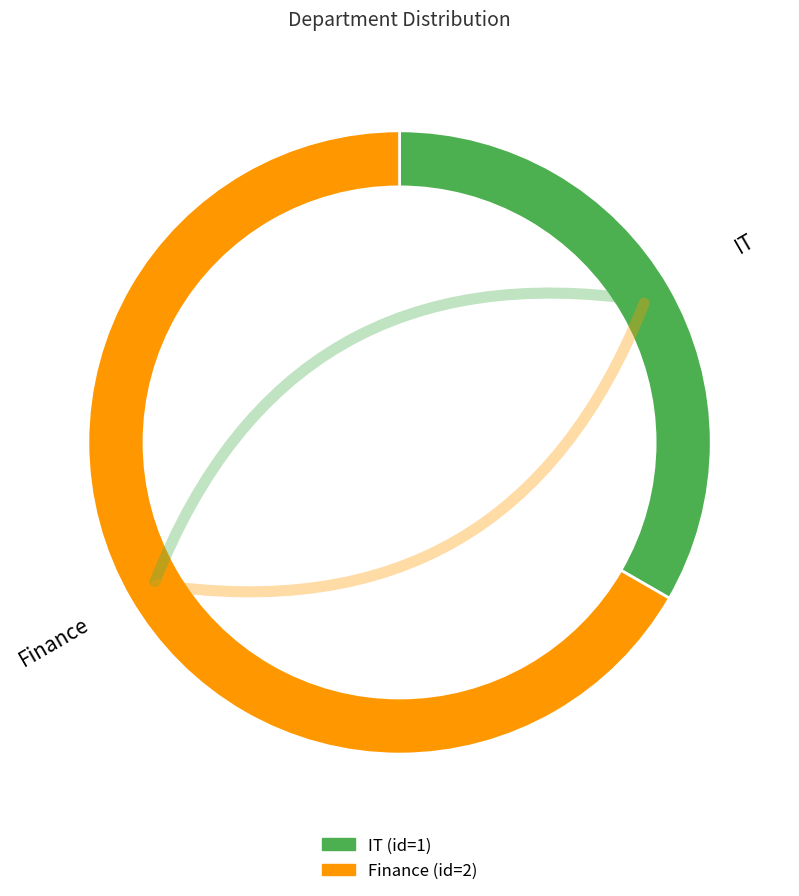

What is the ratio of the value at Finance to the value at IT?

2.0